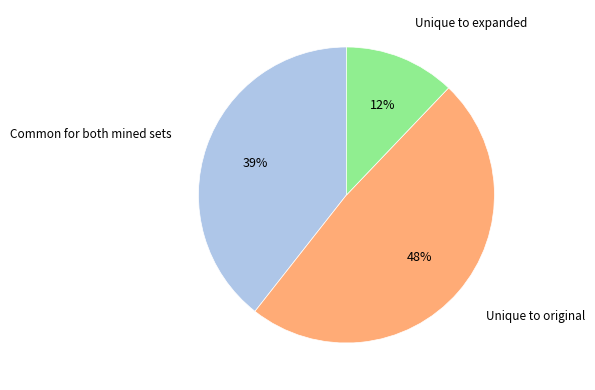

To the nearest percent, what is the combined percentage of Unique to original and Common for both mined sets?

88%